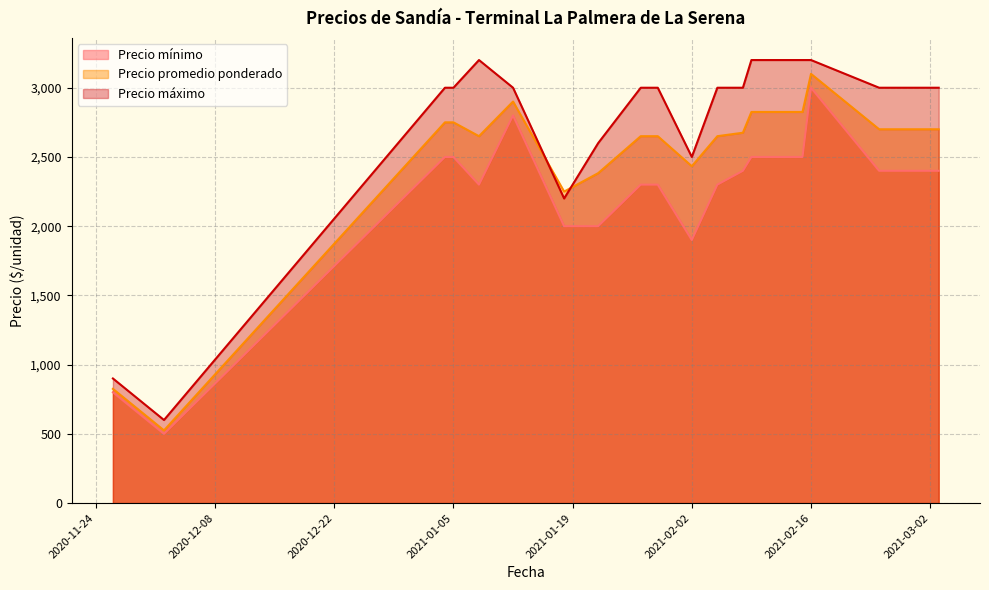

Is the value of Precio promedio ponderado at 2021-02-08 greater than the value of Precio máximo at 2021-02-05?

No